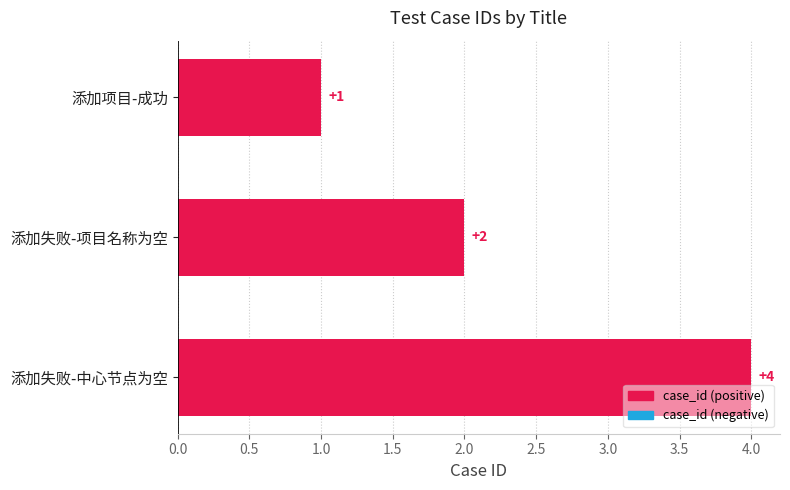

What is the sum of all values?

7